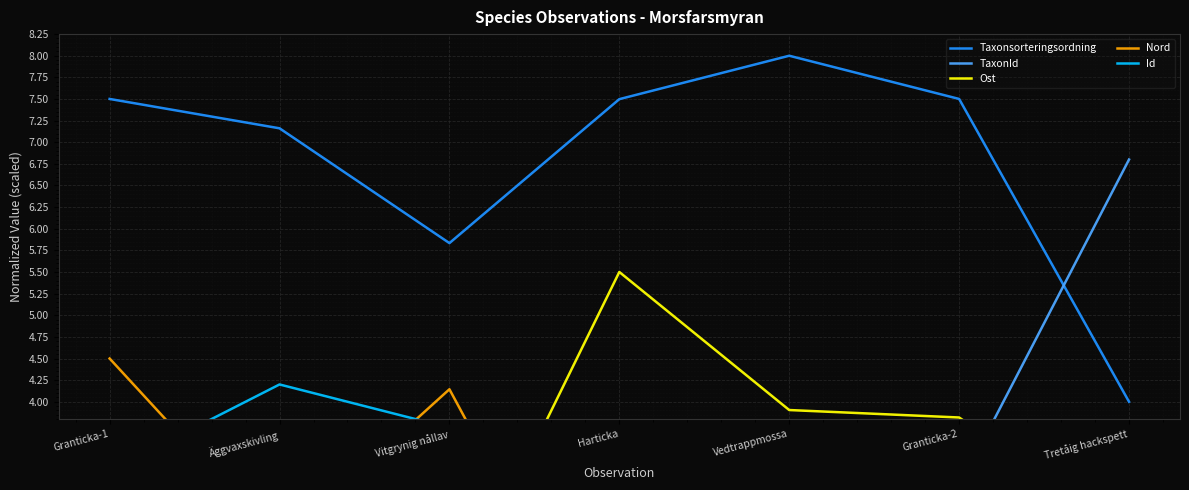

Where is Taxonsorteringsordning nearest to the value 6?

Vitgrynig nållav